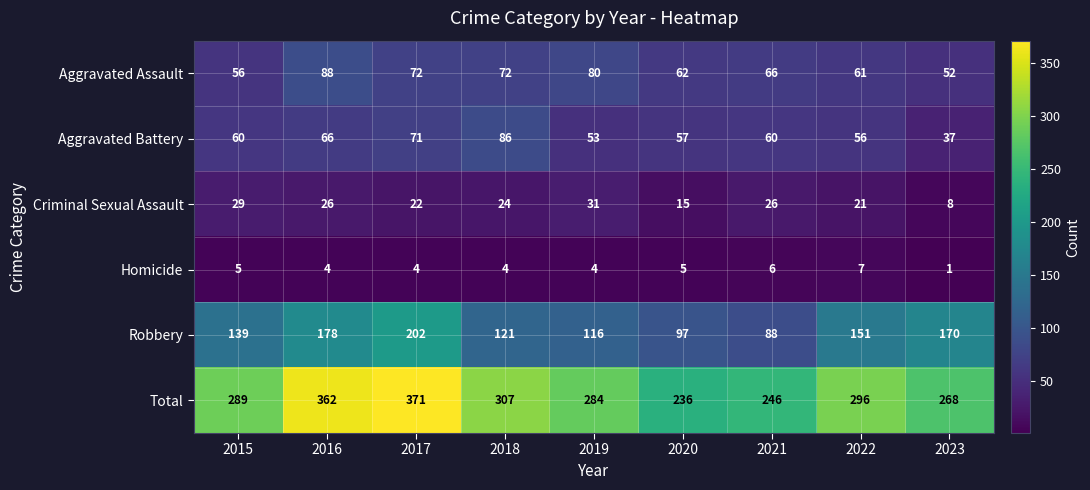

True or false: Criminal Sexual Assault has a value of 18 at 2016.

False